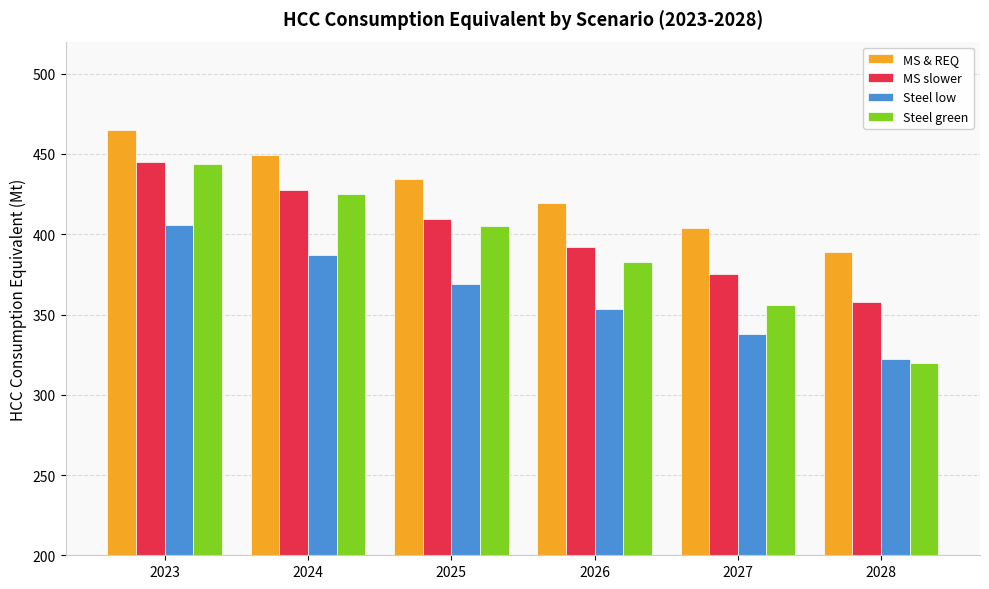

Count the number of data series in this chart.

4